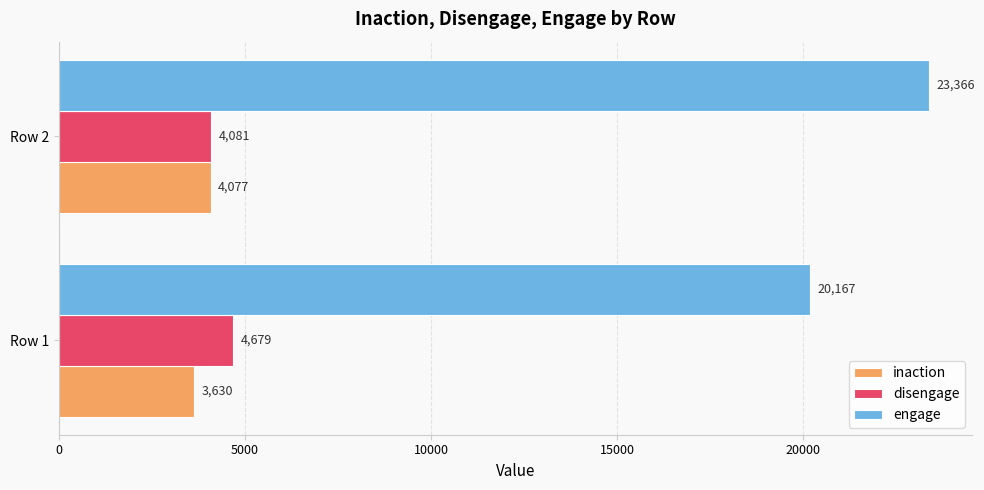

At which category is the sum across all series the highest?

Row 2